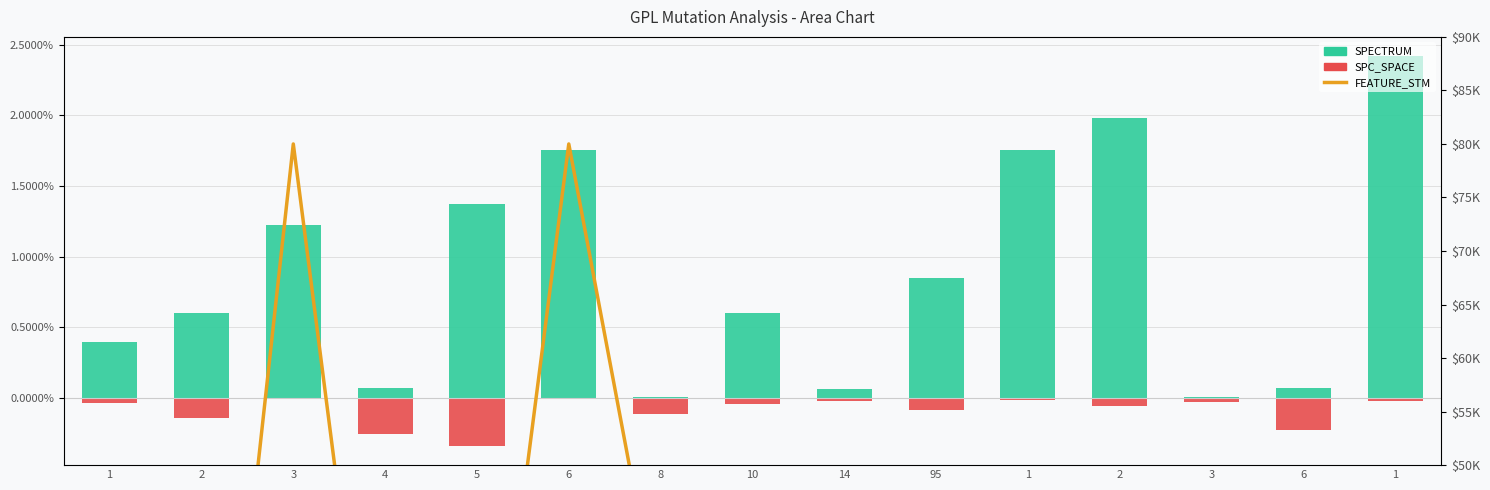

Rank the series by their maximum value, from highest to lowest.

FEATURE_STM, SPECTRUM, SPC_SPACE